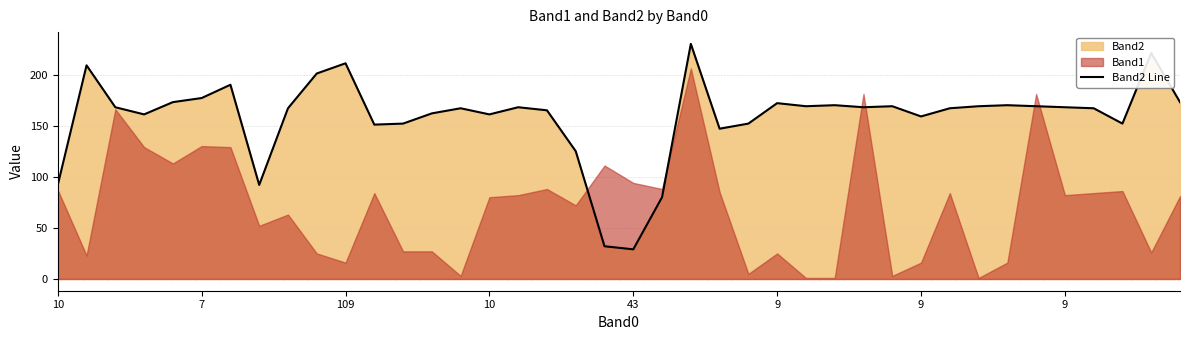

At which label is the value closest to 129?

18